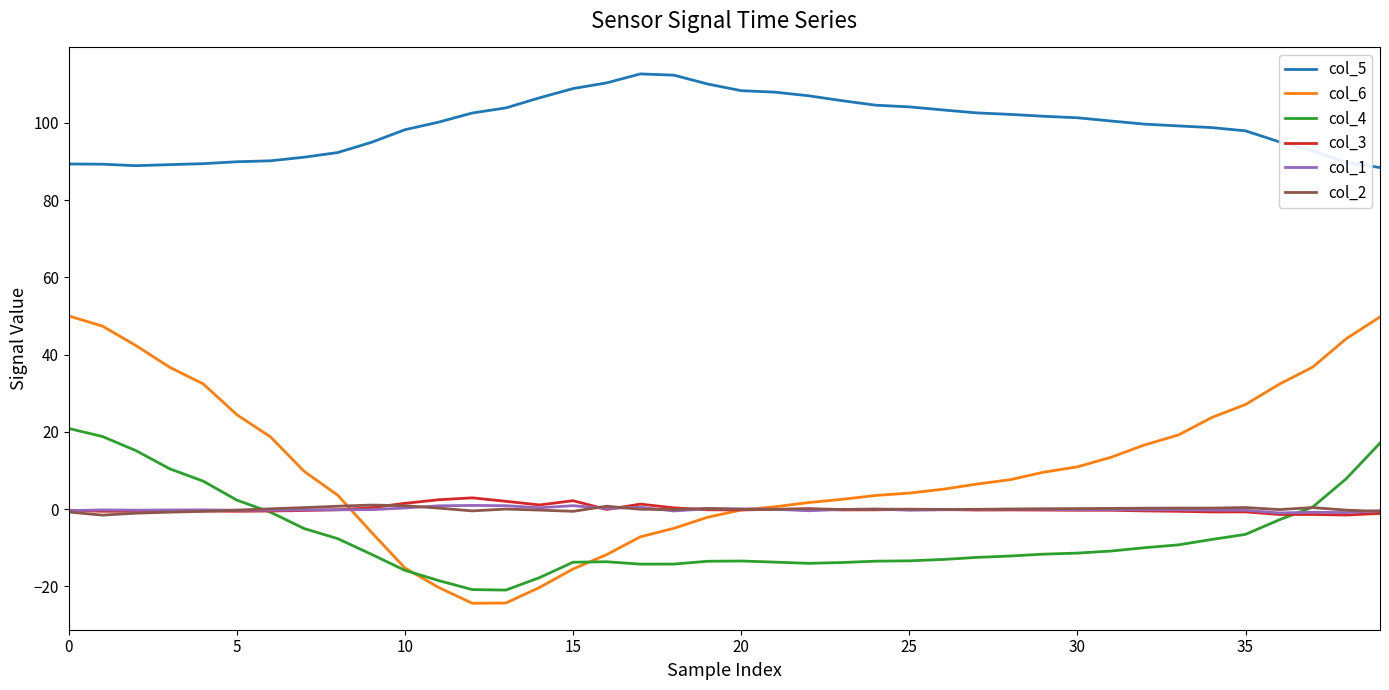

Which series has the widest spread of values?

col_6